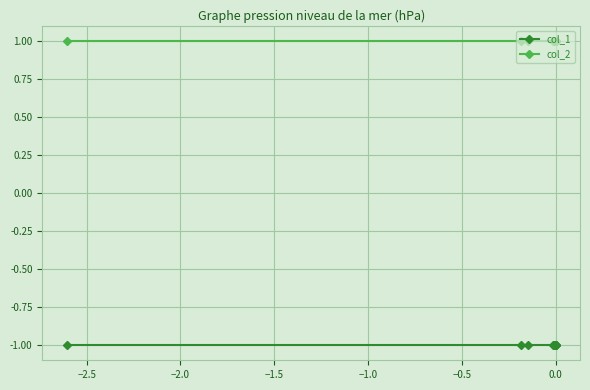

What is the value of the col_1 point at the 1st from the left?

-1